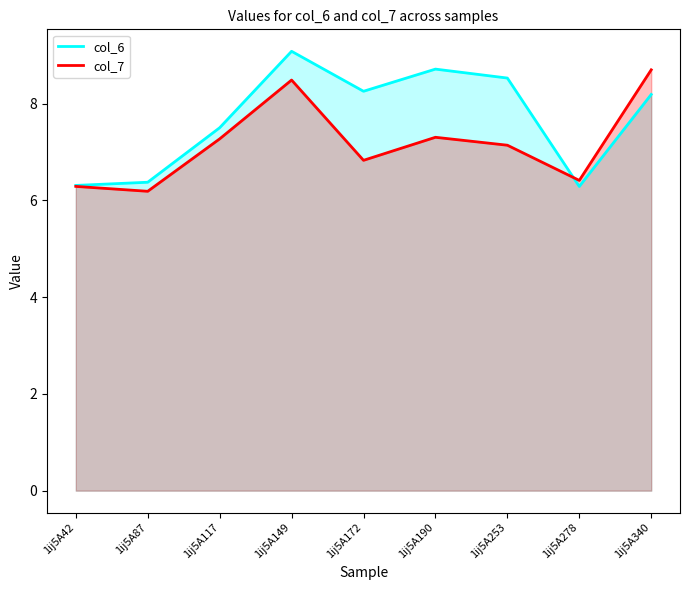

Between 1ij5A172 and 1ij5A278, which series saw the biggest shift?

col_6